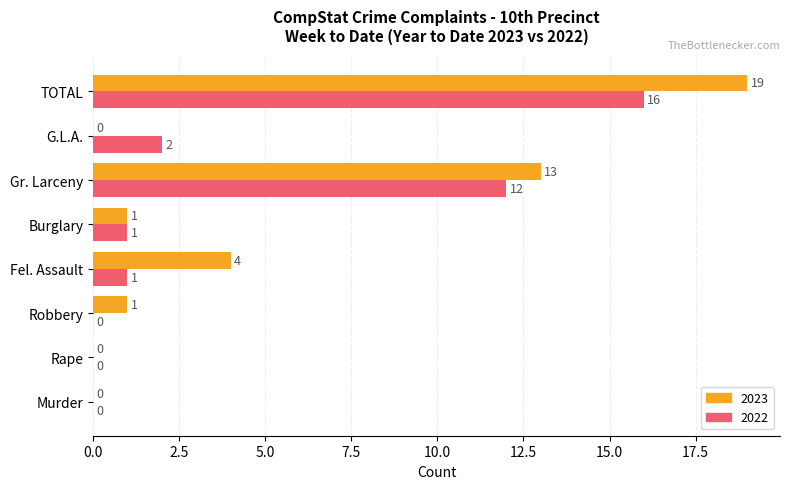

The value of 2022 at Robbery is 0. True or false?

True